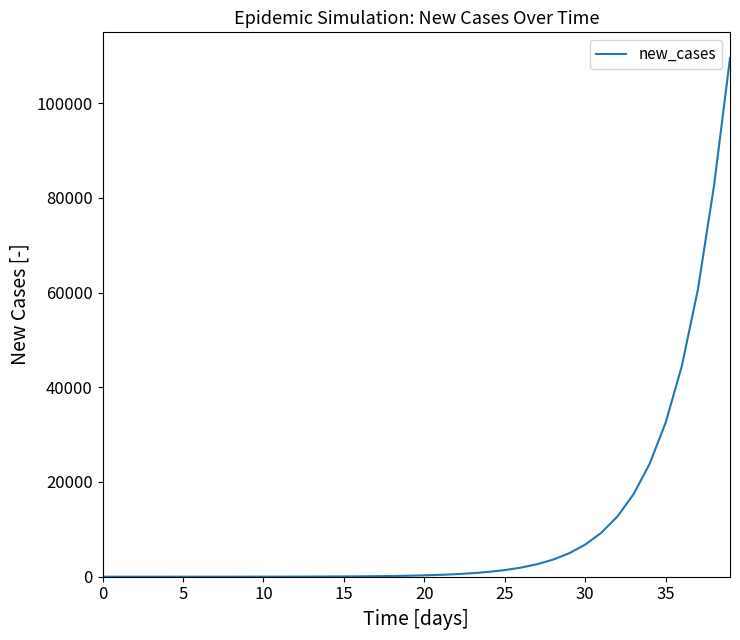

What is the maximum value shown in the chart?

109462.5